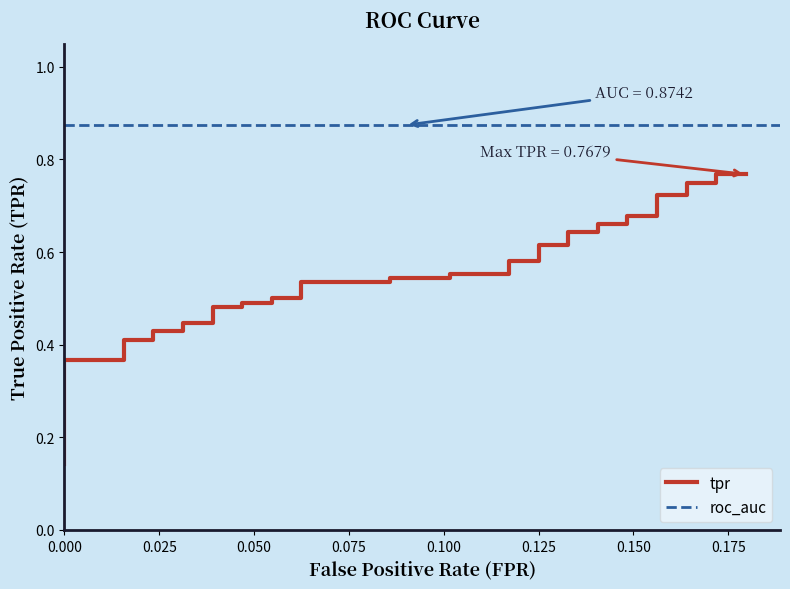

The value at 24 is 0.8. True or false?

False